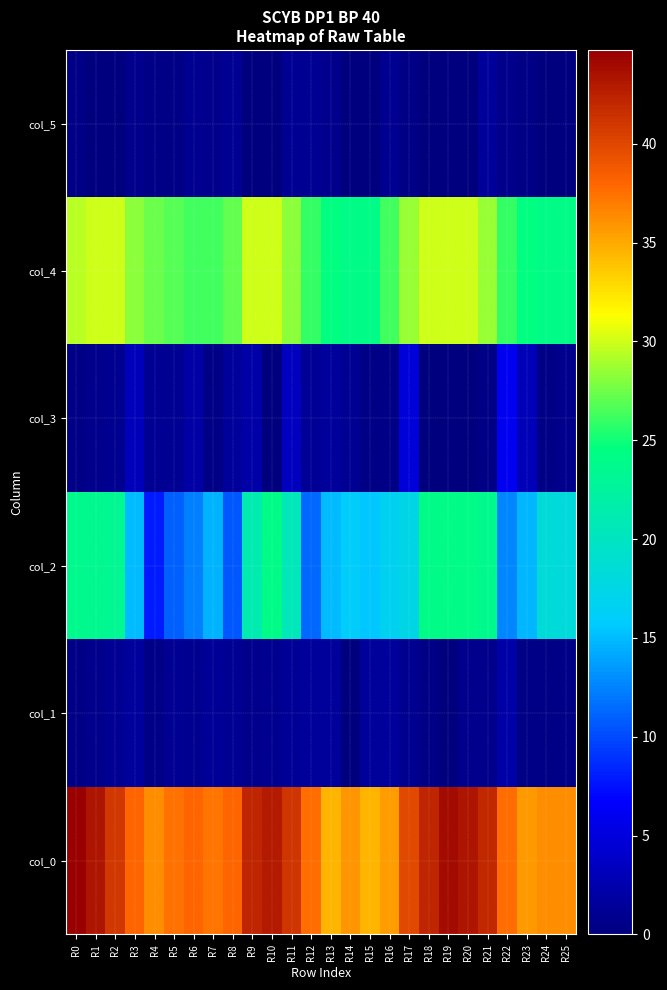

What is the total value across all series at R4?

73.8